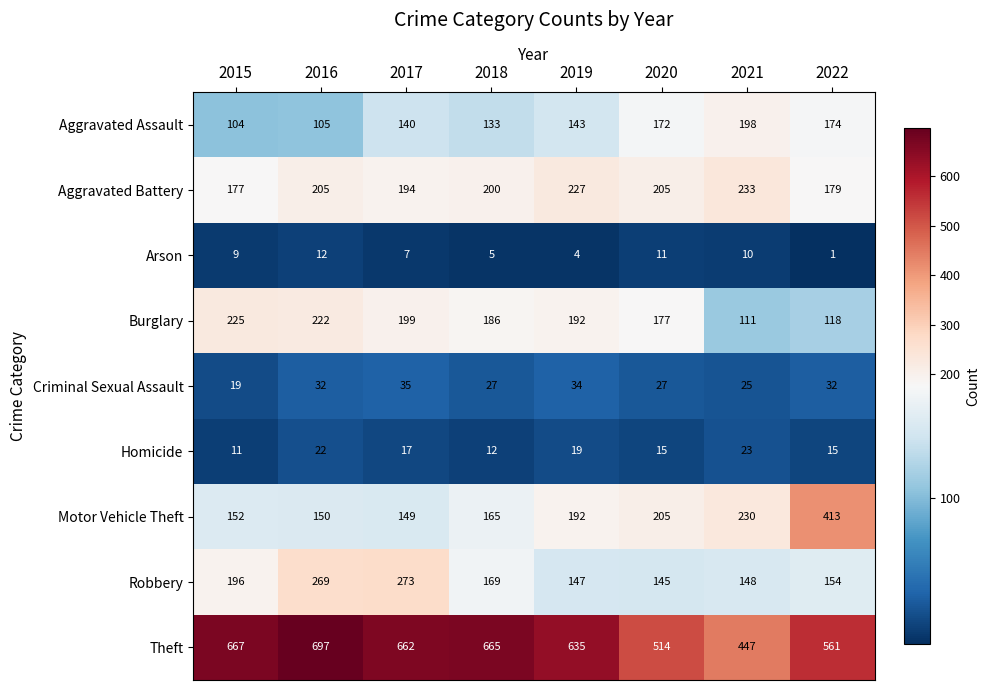

Which series has the largest range (max minus min)?

Motor Vehicle Theft